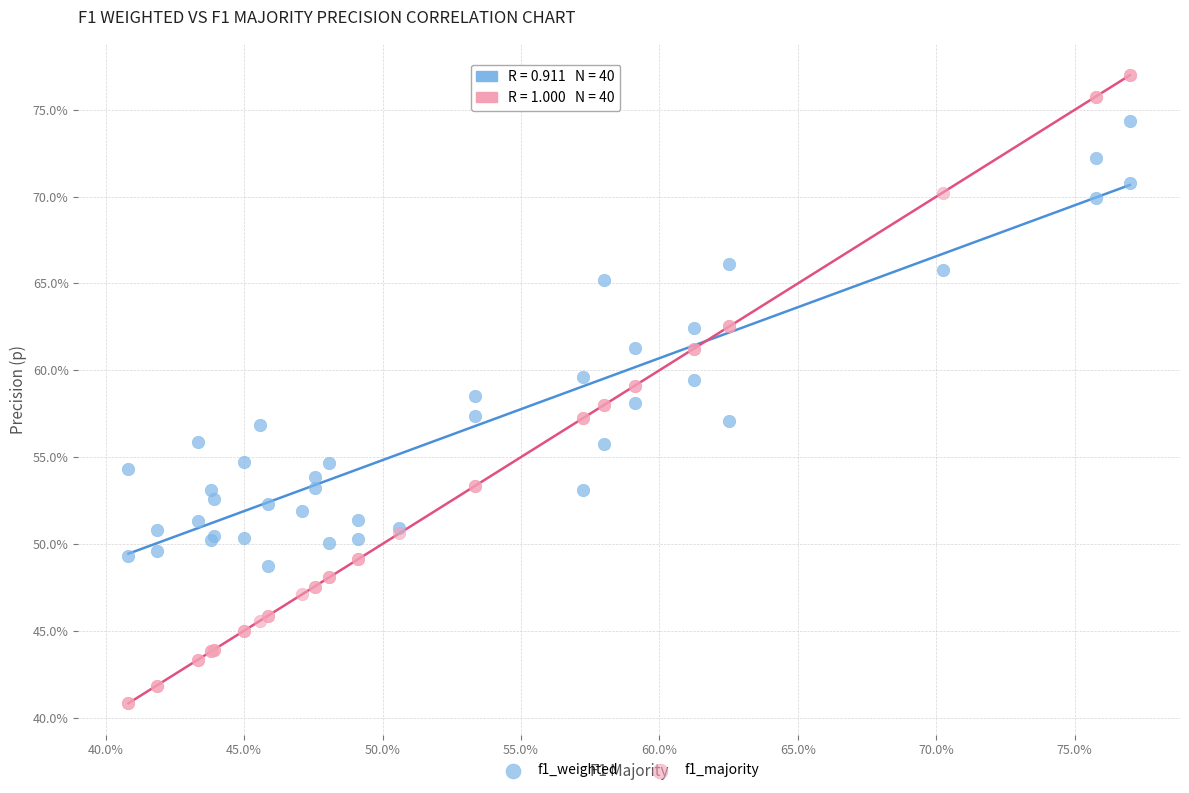

What are all the series names shown in the legend?

f1_weighted, f1_majority